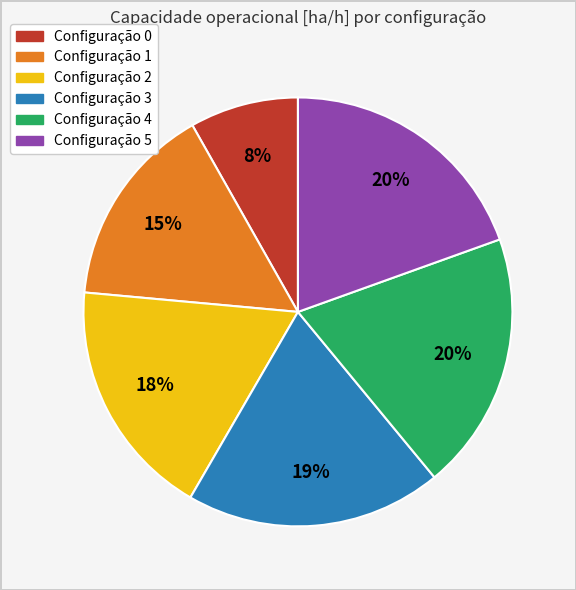

Does any single category account for the majority?

No